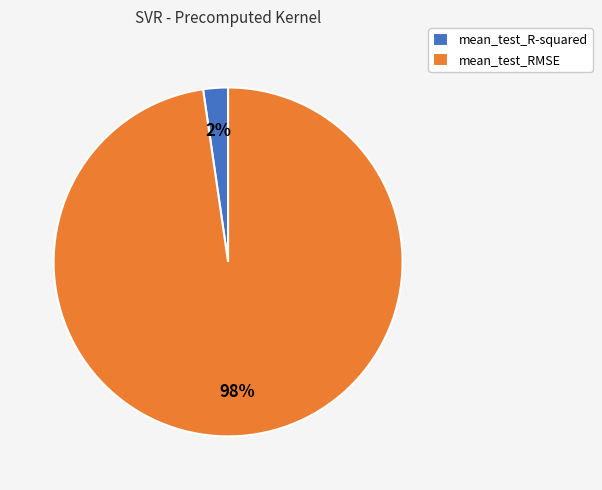

Does mean_test_R-squared account for over 50% of the chart?

No